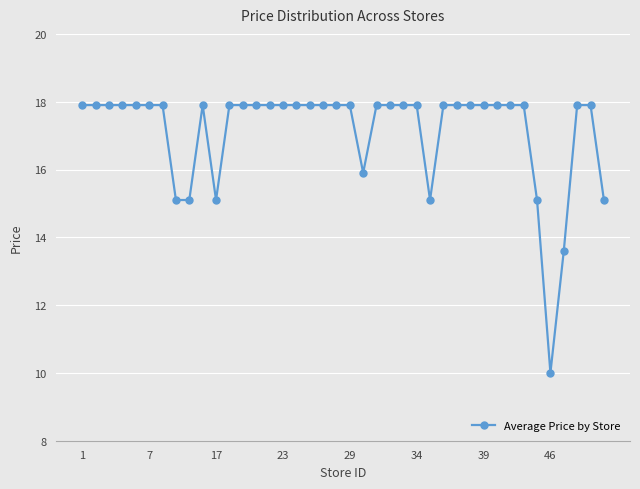

True or false: there are more than 0 points higher than both neighbors.

True